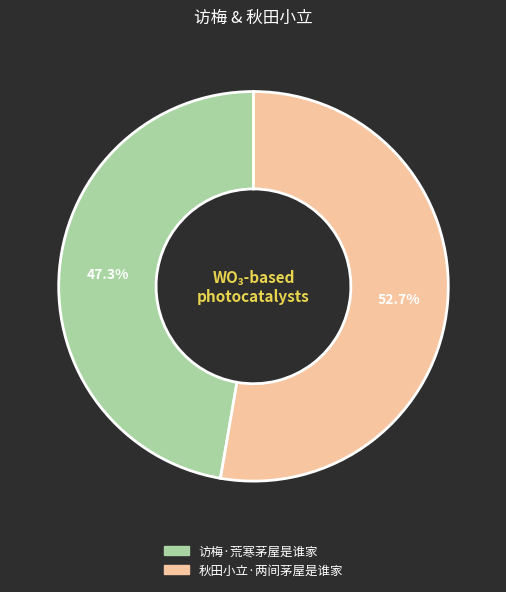

Is it true that 访梅·荒寒茅屋是谁家 is 47% of the pie?

True